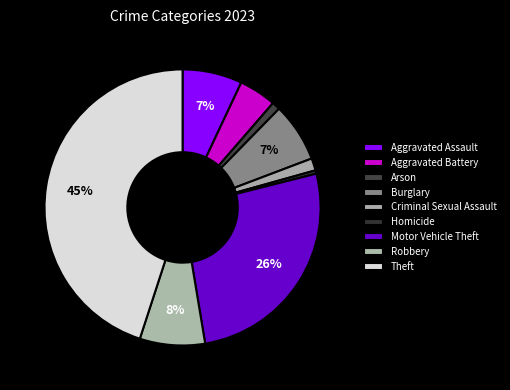

Which slice is the smallest?

Homicide